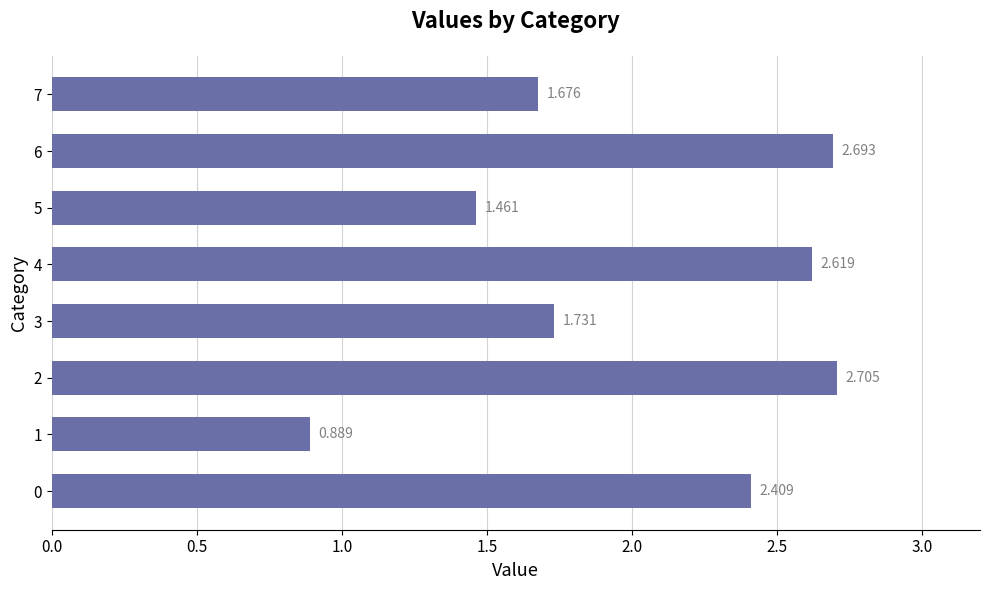

How many bars are there in total?

8